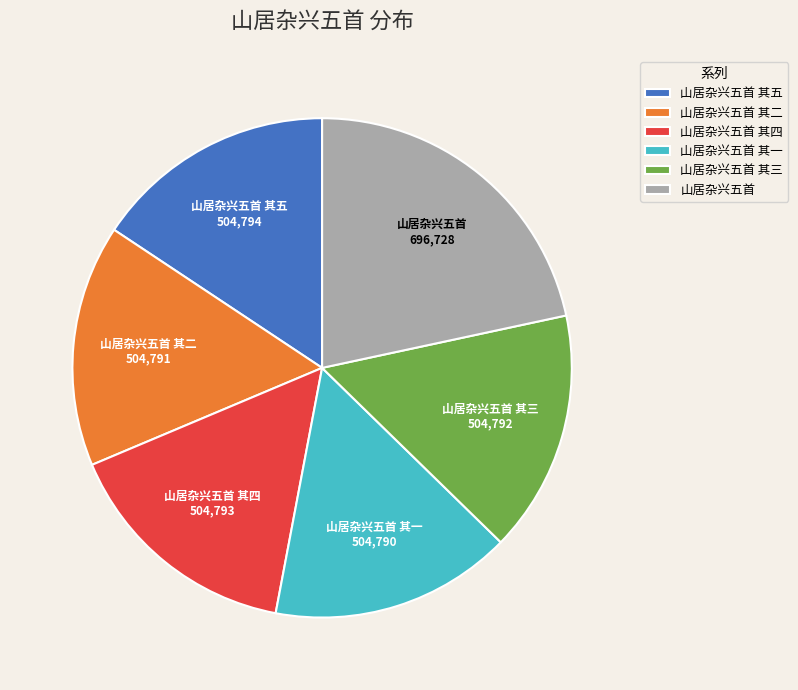

Does 山居杂兴五首 其一 represent more than half of the total?

No